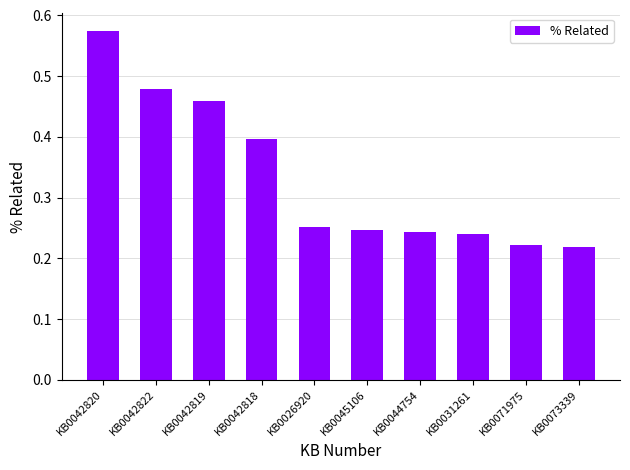

At which category does the chart reach its peak across all series?

KB0042820